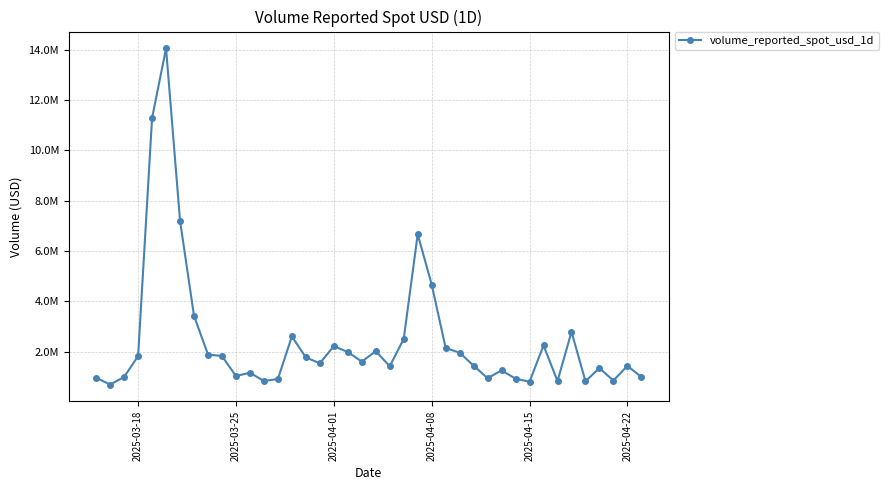

Does the chart have visible grid lines?

Yes